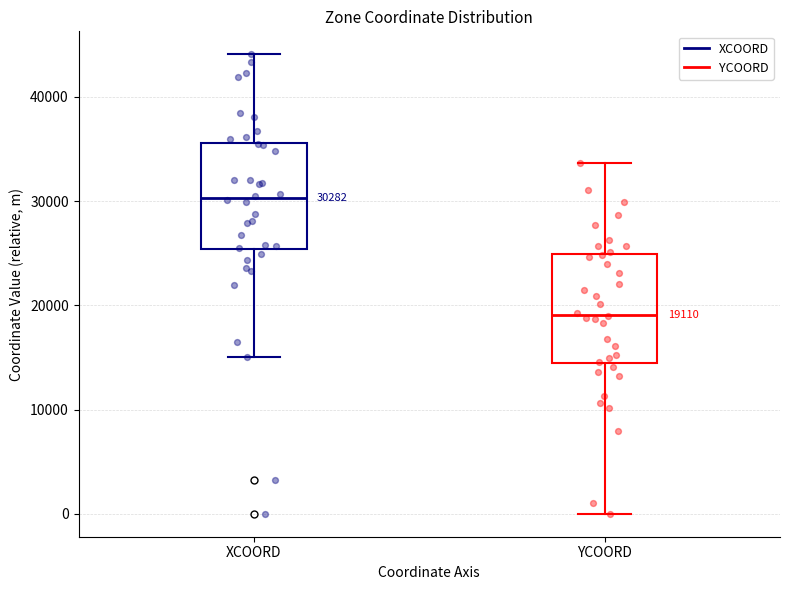

Which box has the lowest median line?

YCOORD